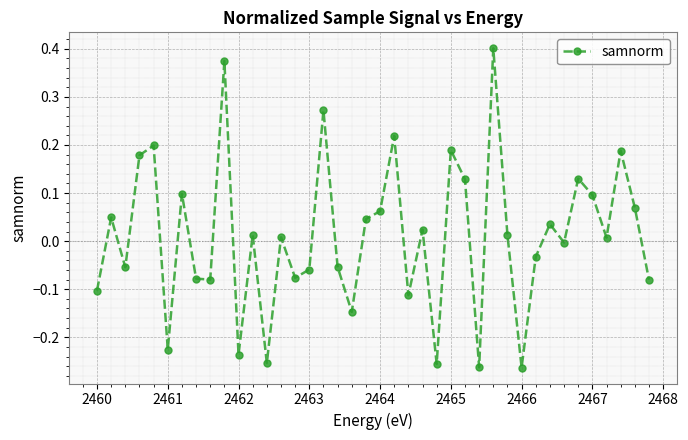

How many lines are shown in the chart?

1